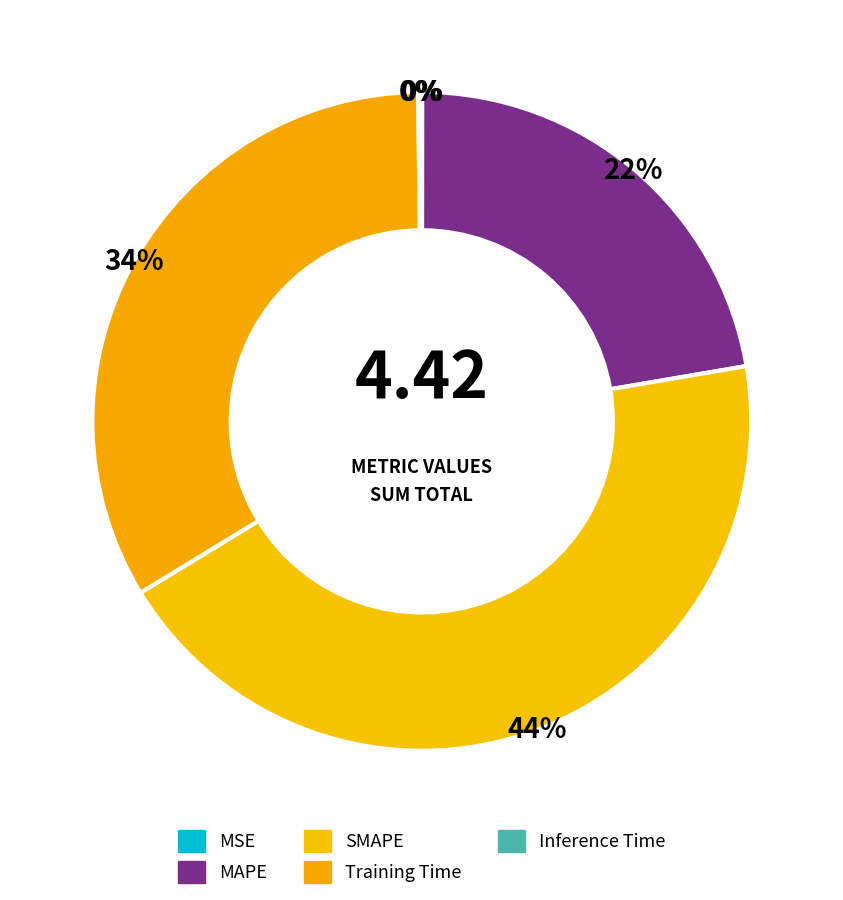

Is SMAPE the majority of the pie?

No